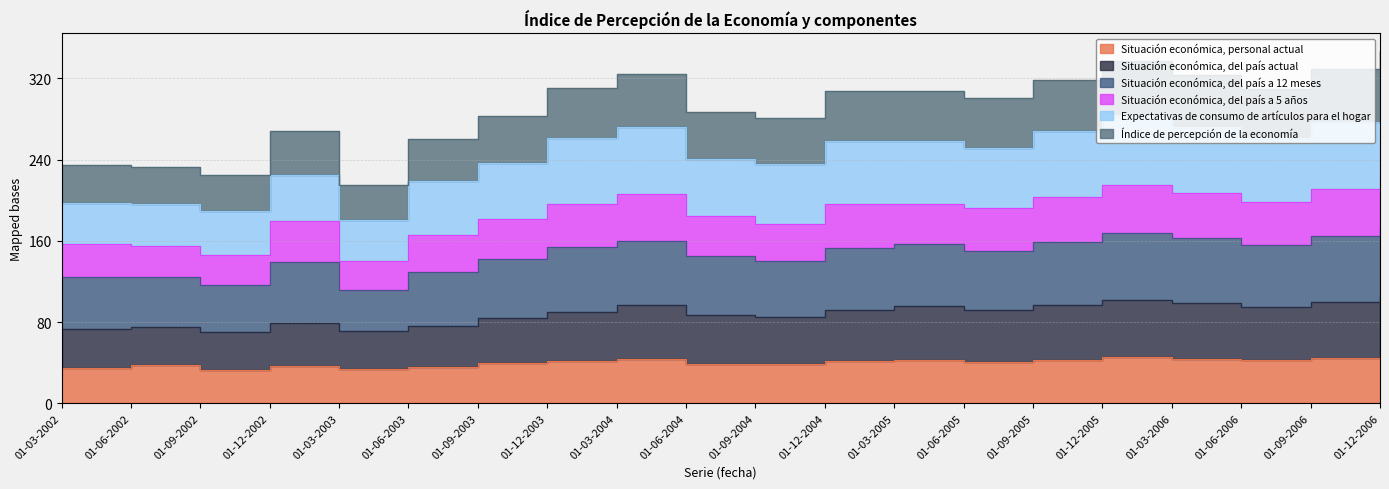

Which category has the lowest value across all series?

01-09-2002